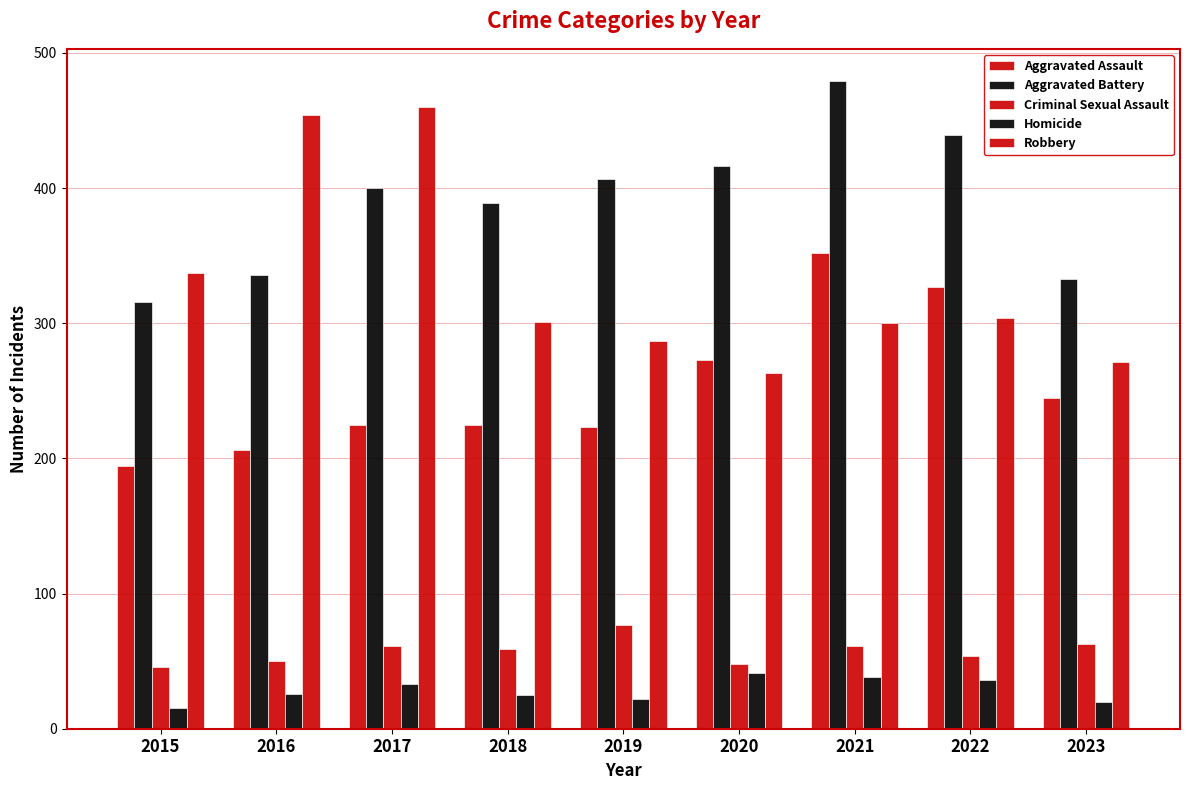

The Aggravated Battery series shows 316 at 2015. True or false?

True